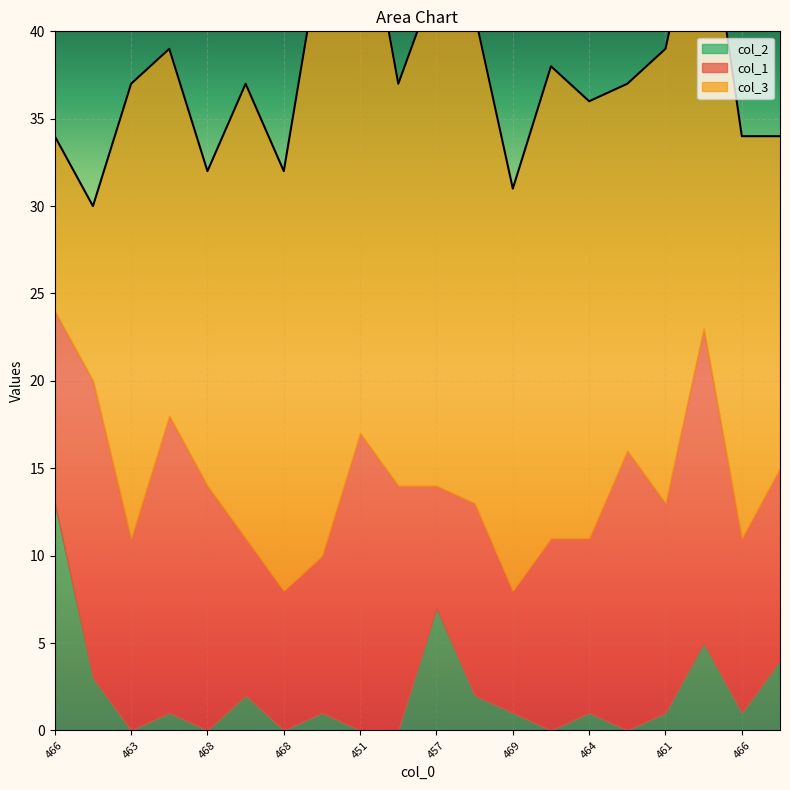

Reading left to right, transcribe all the data shown in this chart.

col_1: 466=11	470=17	463=11	461=17	468=14	463=9	468=8	455=9	451=17	463=14	457=7	459=11	469=7	462=11	464=10	463=16	461=12	451=18	466=10	466=11
col_3: 466=10	470=10	463=26	461=21	468=18	463=26	468=24	455=35	451=32	463=23	457=29	459=28	469=23	462=27	464=25	463=21	461=26	451=26	466=23	466=19
col_2: 466=13	470=3	463=0	461=1	468=0	463=2	468=0	455=1	451=0	463=0	457=7	459=2	469=1	462=0	464=1	463=0	461=1	451=5	466=1	466=4